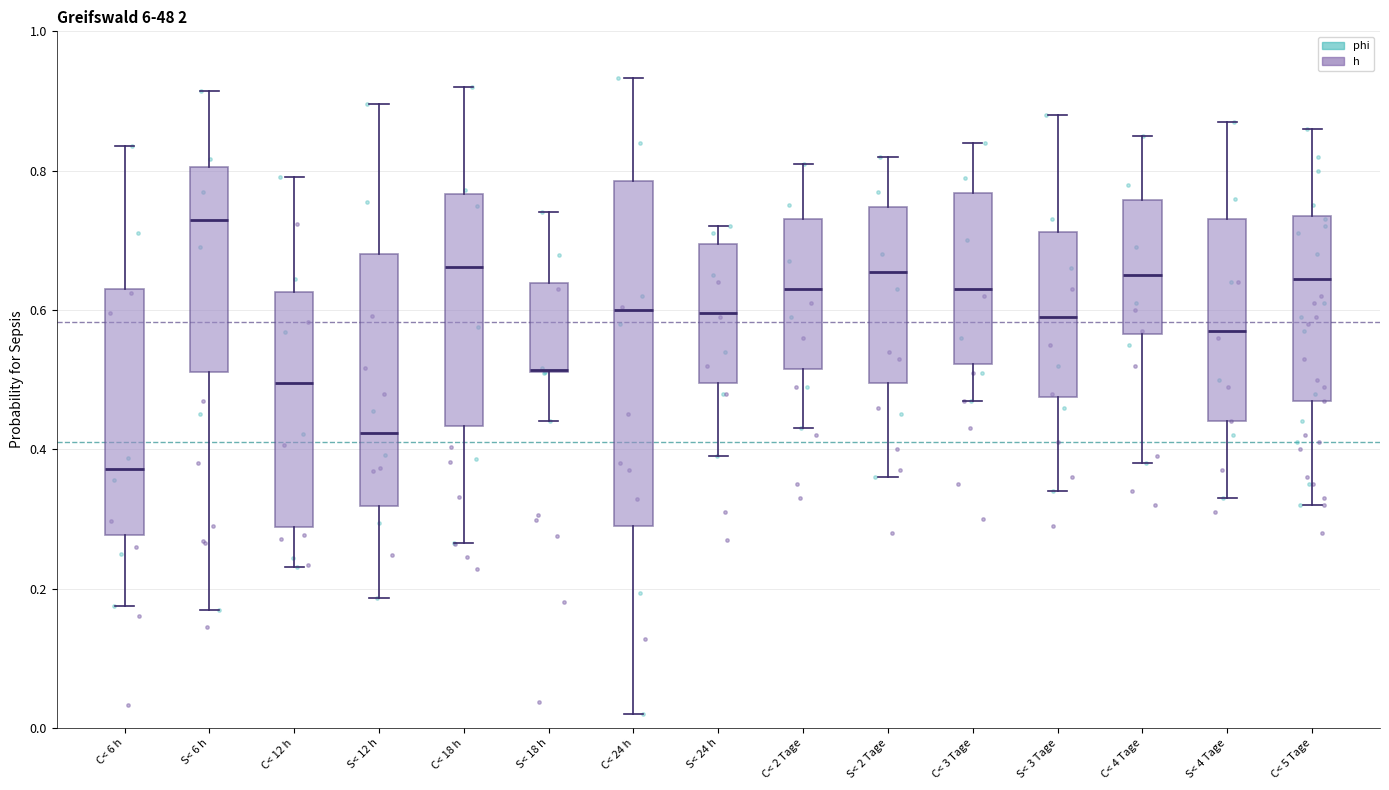

Which box is the tallest, from its lower edge to its upper edge?

C< 24 h